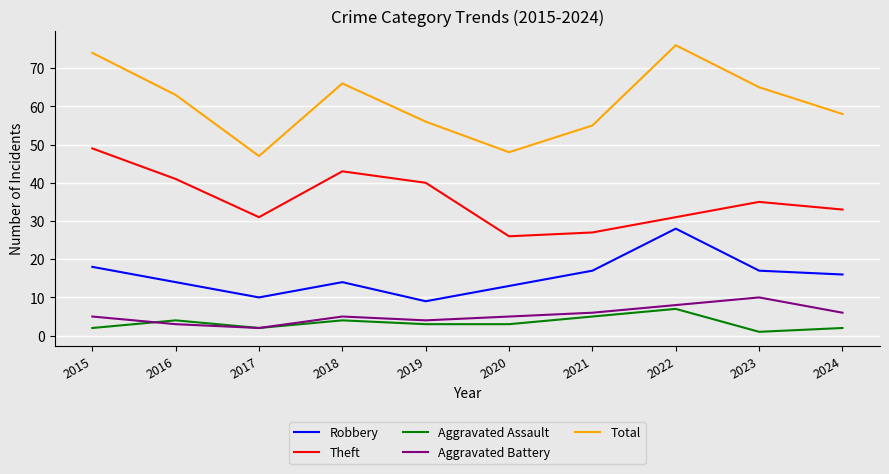

Is the value of Theft at 2022 greater than the value of Total at 2022?

No